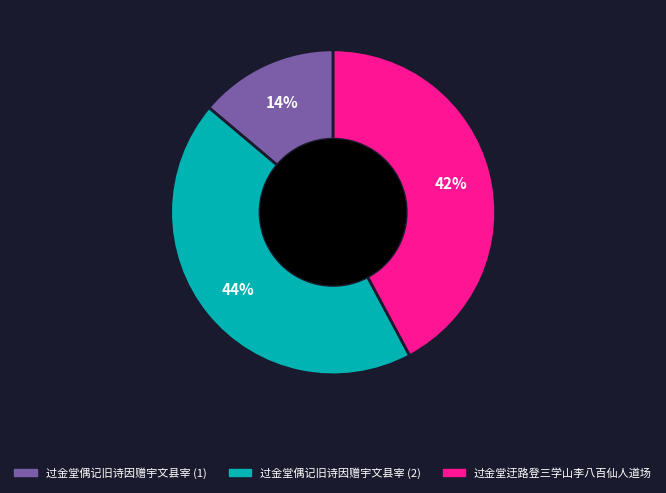

To the nearest percent, what portion does 过金堂偶记旧诗因赠宇文县宰 (1) represent?

14%